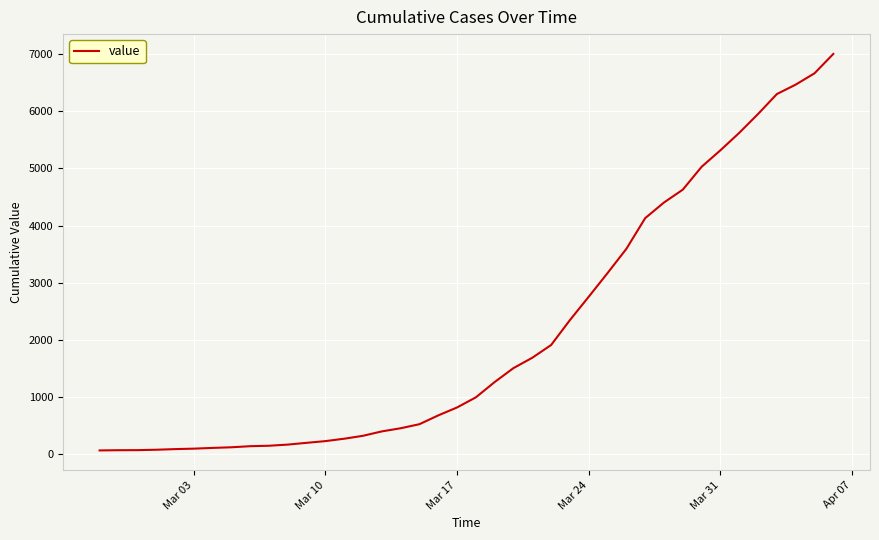

What is the difference between the maximum and minimum values?

6939